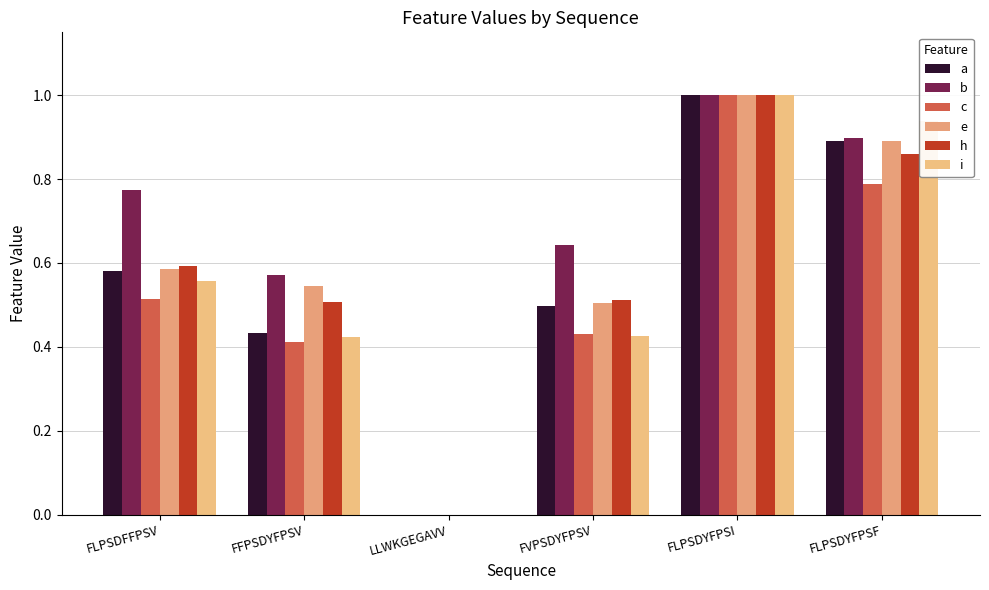

Are the bars horizontal?

No